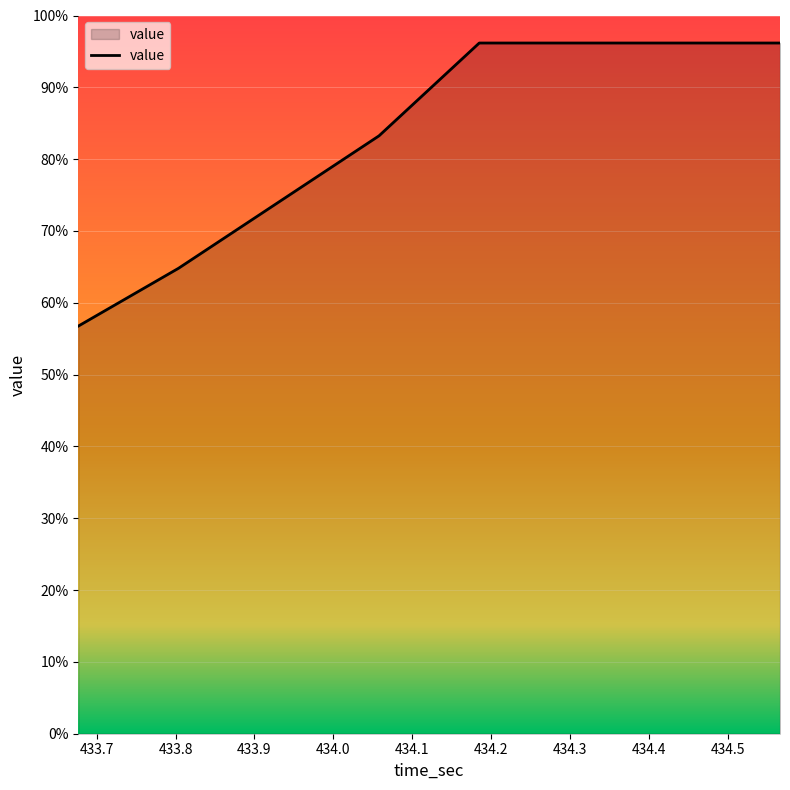

What is the difference between the maximum and second lowest values?

31.4